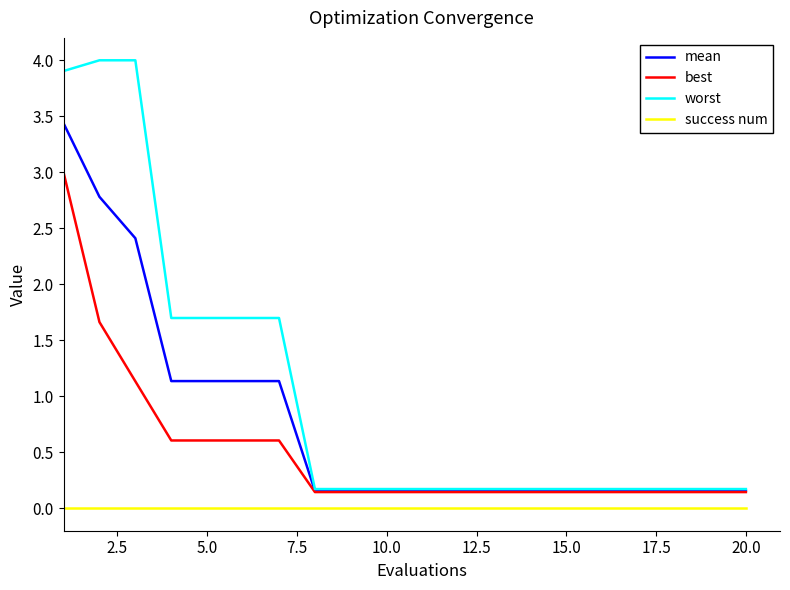

Which series has the largest range (max minus min)?

worst